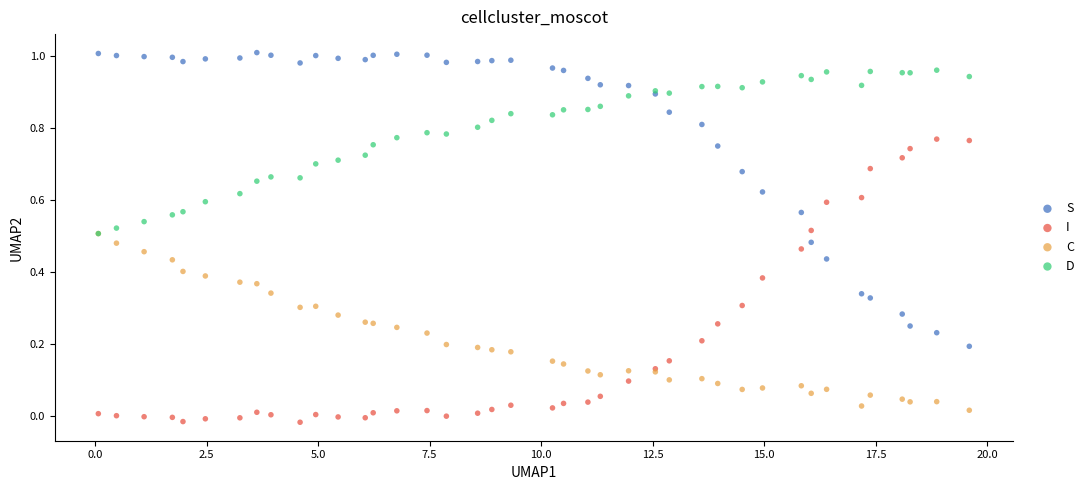

What are all the series names shown in the legend?

S, I, C, D